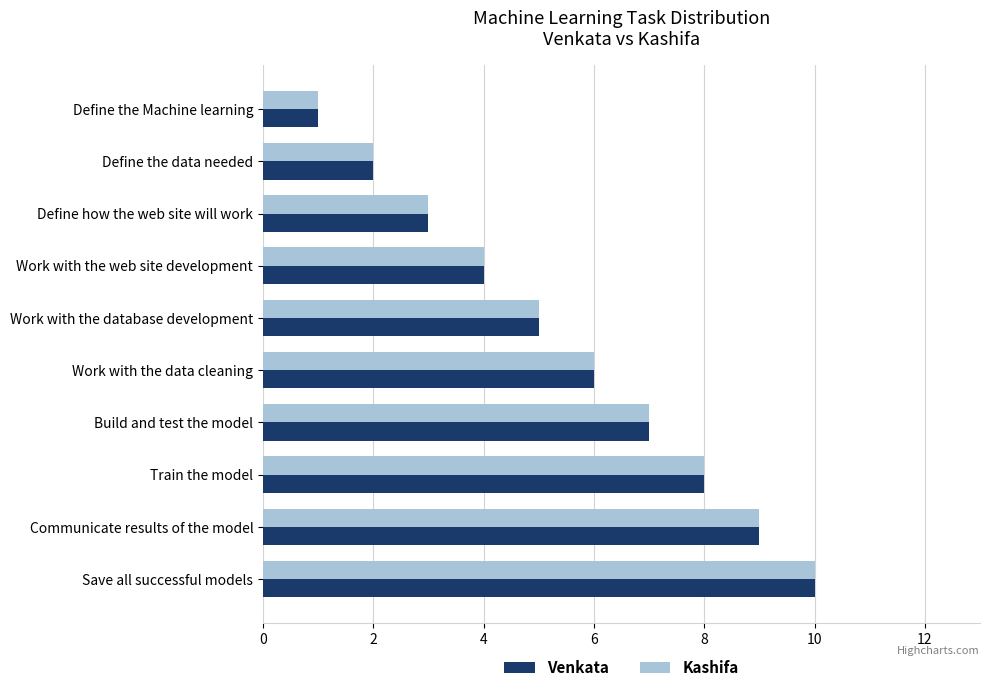

Rank the categories by Venkata value from lowest to highest.

Define the Machine learning, Define the data needed, Define how the web site will work, Work with the web site development, Work with the database development, Work with the data cleaning, Build and test the model, Train the model, Communicate results of the model, Save all successful models